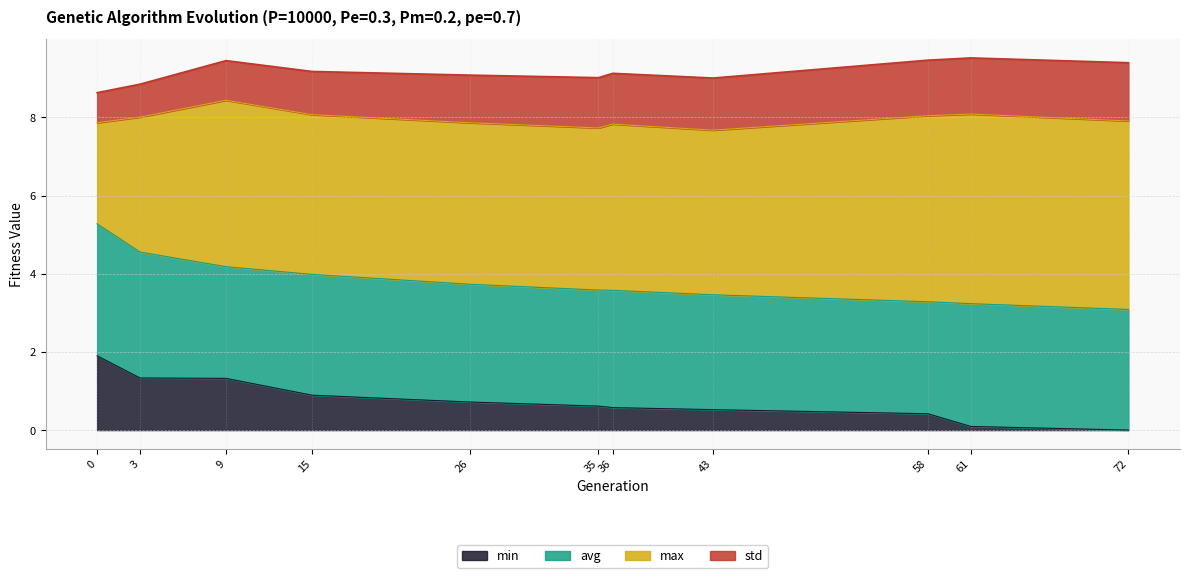

Does the chart display data point markers on the line(s)?

No